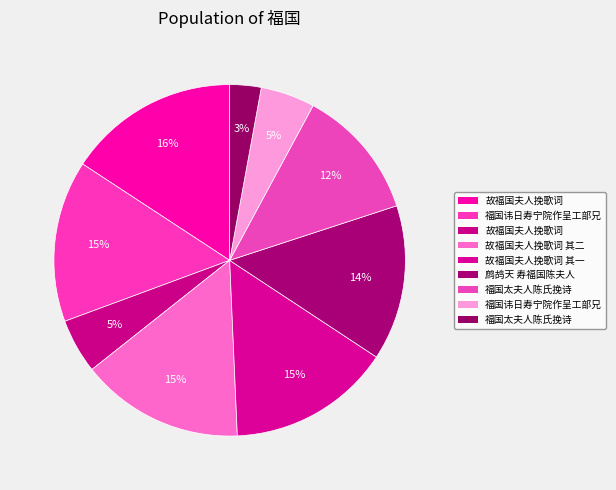

How many segments does this pie chart have?

9